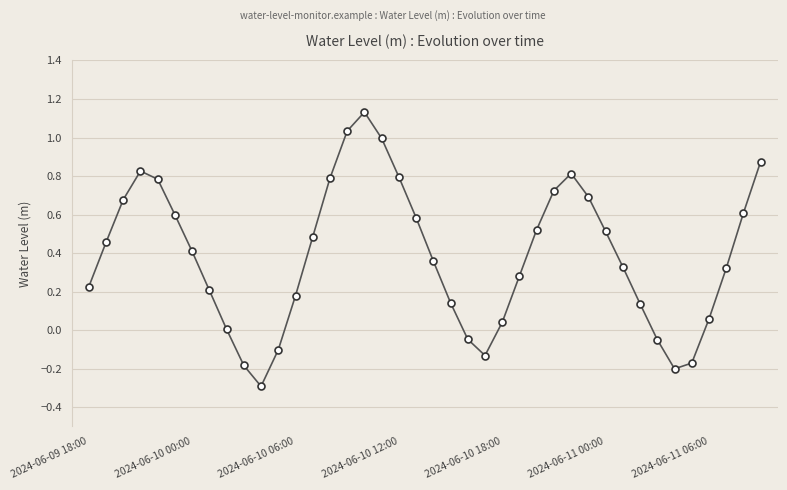

How many categories are shown in the chart?

40